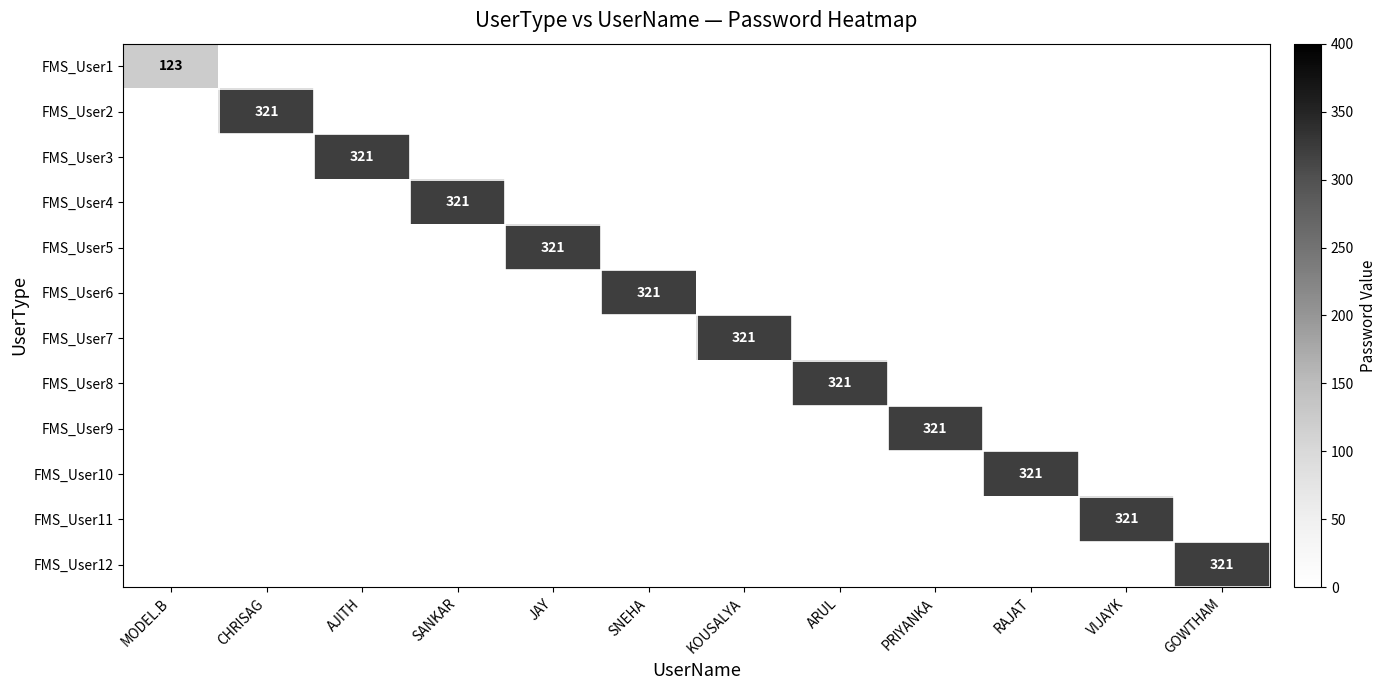

Which category has the highest value across all series?

CHRISAG